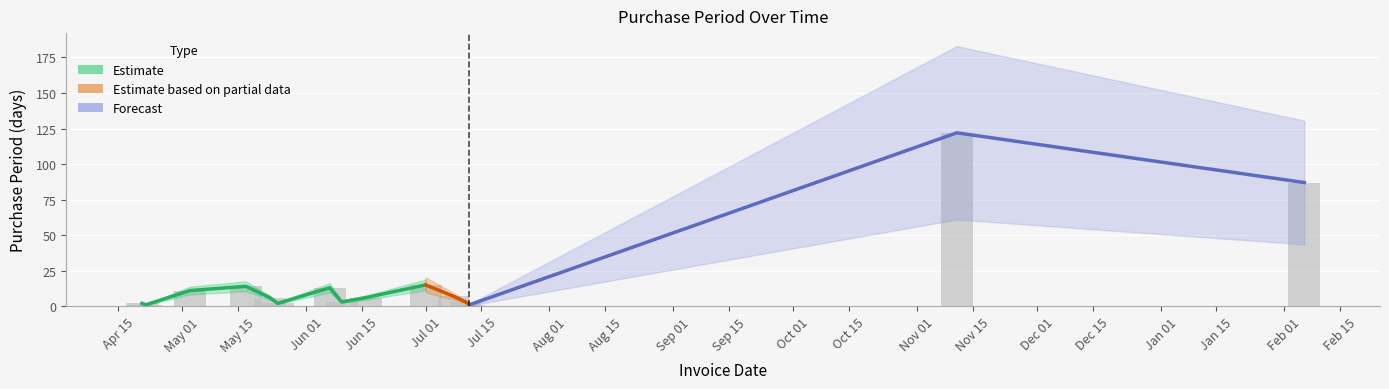

List the labels in order of value, largest first.

2016-11-11, 2017-02-06, 2016-07-01, 2016-05-17, 2016-06-07, 2016-05-03, 2016-07-08, 2016-05-23, 2016-06-16, 2016-06-10, 2016-07-11, 2016-04-21, 2016-05-25, 2016-04-22, 2016-07-12